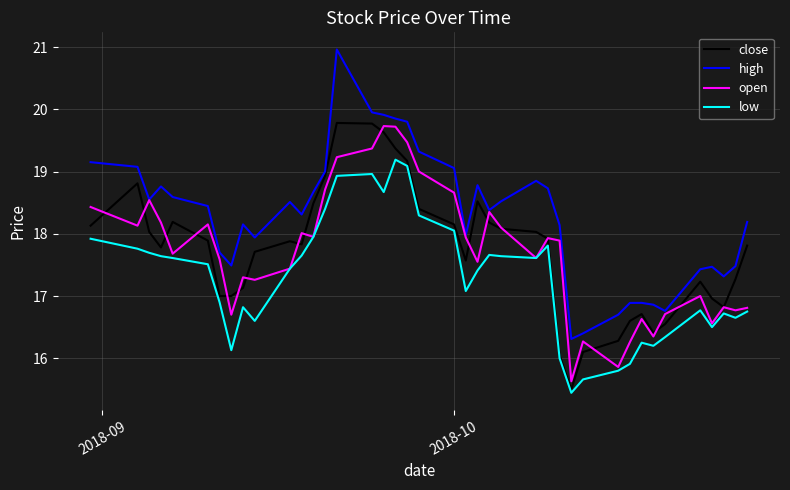

Which series has the largest range (max minus min)?

high